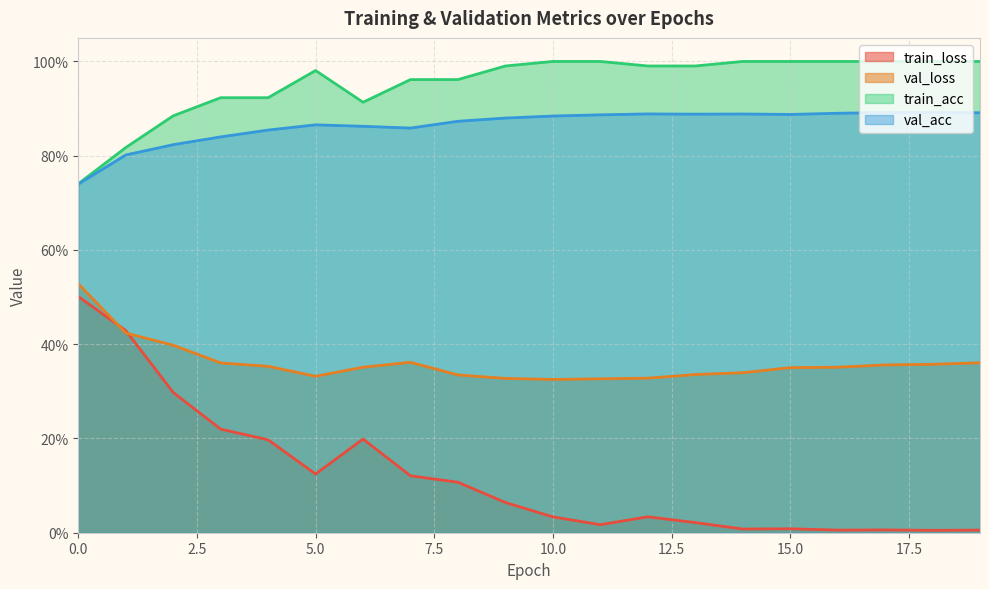

Reading left to right, extract all data points from this chart.

train_loss: 0=0.5	1=0.4	2=0.3	3=0.2	4=0.2	5=0.1	6=0.2	7=0.1	8=0.1	9=0.1	10=0.0	11=0.0	12=0.0	13=0.0	14=0.0	15=0.0	16=0.0	17=0.0	18=0.0	19=0.0
val_loss: 0=0.5	1=0.4	2=0.4	3=0.4	4=0.4	5=0.3	6=0.4	7=0.4	8=0.3	9=0.3	10=0.3	11=0.3	12=0.3	13=0.3	14=0.3	15=0.4	16=0.4	17=0.4	18=0.4	19=0.4
train_acc: 0=0.7	1=0.8	2=0.9	3=0.9	4=0.9	5=1.0	6=0.9	7=1.0	8=1.0	9=1.0	10=1.0	11=1.0	12=1.0	13=1.0	14=1.0	15=1.0	16=1.0	17=1.0	18=1.0	19=1.0
val_acc: 0=0.7	1=0.8	2=0.8	3=0.8	4=0.9	5=0.9	6=0.9	7=0.9	8=0.9	9=0.9	10=0.9	11=0.9	12=0.9	13=0.9	14=0.9	15=0.9	16=0.9	17=0.9	18=0.9	19=0.9